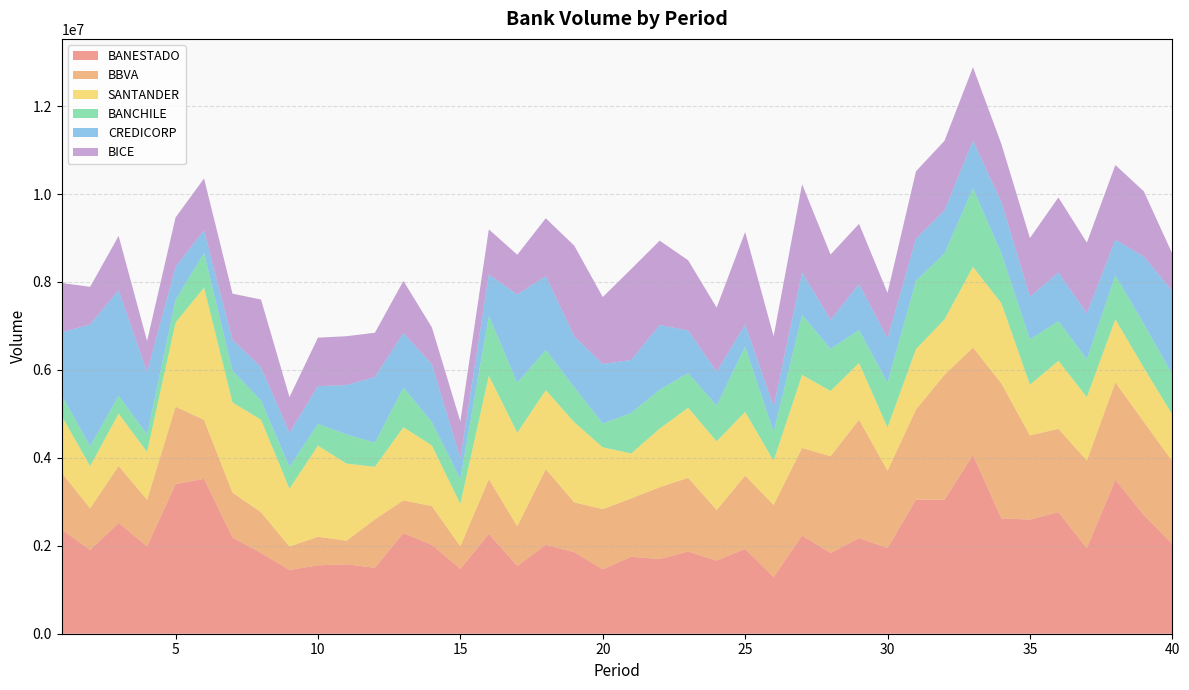

Reading left to right, what are all the values shown in this chart?

BANESTADO: 1=2373789	2=1906003	3=2520633	4=1987487	5=3402286	6=3522854	7=2187290	8=1835598	9=1450094	10=1556010	11=1578924	12=1499582	13=2289704	14=2021875	15=1475656	16=2267791	17=1540884	18=2022471	19=1853305	20=1464395	21=1751070	22=1697680	23=1867819	24=1661525	25=1930014	26=1286362	27=2234858	28=1836408	29=2174324	30=1947785	31=3050041	32=3047733	33=4062006	34=2622131	35=2595968	36=2765964	37=1944509	38=3499603	39=2699023	40=2039786
BBVA: 1=1288278	2=947628	3=1295625	4=1059162	5=1760559	6=1341433	7=1022260	8=928753	9=533207	10=649219	11=536662	12=1102169	13=744113	14=882278	15=512869	16=1246700	17=906096	18=1724087	19=1135018	20=1368741	21=1326645	22=1635065	23=1678909	24=1153391	25=1666230	26=1641676	27=1990519	28=2201777	29=2692521	30=1760663	31=2048973	32=2840655	33=2447783	34=3069707	35=1913893	36=1894647	37=1993293	38=2218734	39=2118560	40=1886402
SANTANDER: 1=1290983	2=957391	3=1188642	4=1086108	5=1911559	6=3007291	7=2050939	8=2101697	9=1314848	10=2071574	11=1754146	12=1194573	13=1661438	14=1379006	15=963670	16=2352933	17=2123773	18=1792741	19=1821516	20=1406131	21=1022185	22=1332244	23=1591484	24=1560624	25=1449025	26=1003317	27=1659807	28=1482896	29=1288534	30=981484	31=1373648	32=1259087	33=1833681	34=1821699	35=1152452	36=1544873	37=1442623	38=1433335	39=1229824	40=1059634
BANCHILE: 1=471116	2=452780	3=406966	4=401331	5=515082	6=790258	7=719386	8=439250	9=490983	10=496522	11=662779	12=546327	13=903930	14=532130	15=564984	16=1360920	17=1137432	18=912902	19=795040	20=541420	21=919265	22=884371	23=789228	24=811874	25=1483797	26=659189	27=1358816	28=956705	29=750926	30=1020077	31=1551665	32=1501798	33=1785677	34=1134122	35=1029390	36=902419	37=862196	38=999153	39=997320	40=914203
CREDICORP: 1=1428683	2=2771257	3=2400313	4=1415125	5=757956	6=512800	7=705408	8=753919	9=780274	10=858273	11=1121827	12=1497071	13=1241193	14=1314364	15=476747	16=943971	17=2005047	18=1681763	19=1158908	20=1354641	21=1206479	22=1470552	23=970090	24=772318	25=504075	26=577589	27=974859	28=660148	29=1045841	30=1007251	31=959943	32=978359	33=1082717	34=1166223	35=973625	36=1107150	37=1043527	38=809887	39=1533031	40=1895928
BICE: 1=1122994	2=854112	3=1233542	4=707252	5=1119270	6=1178865	7=1047643	8=1540949	9=812126	10=1101896	11=1111486	12=1005486	13=1183393	14=837287	15=834646	16=1023088	17=905626	18=1313836	19=2061099	20=1521601	21=2068580	22=1919831	23=1594953	24=1456521	25=2102330	26=1596457	27=2004298	28=1485123	29=1369720	30=1033571	31=1533362	32=1582166	33=1671814	34=1319270	35=1332598	36=1707461	37=1607759	38=1699078	39=1482233	40=844829